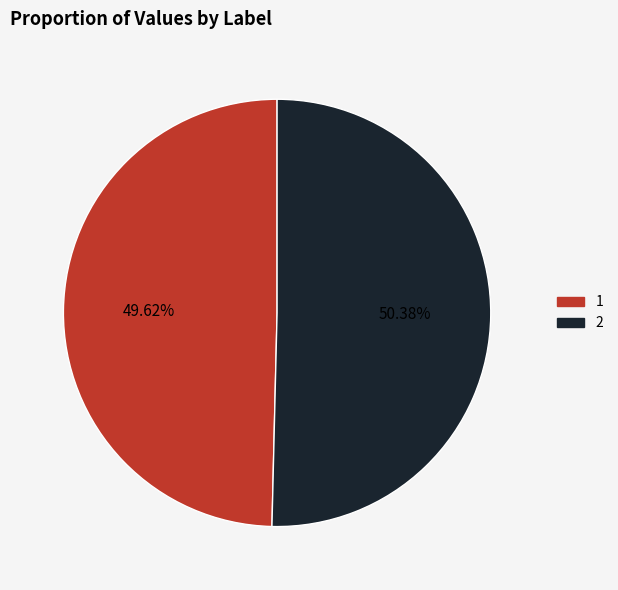

The 2 slice represents 50% of the pie. True or false?

True